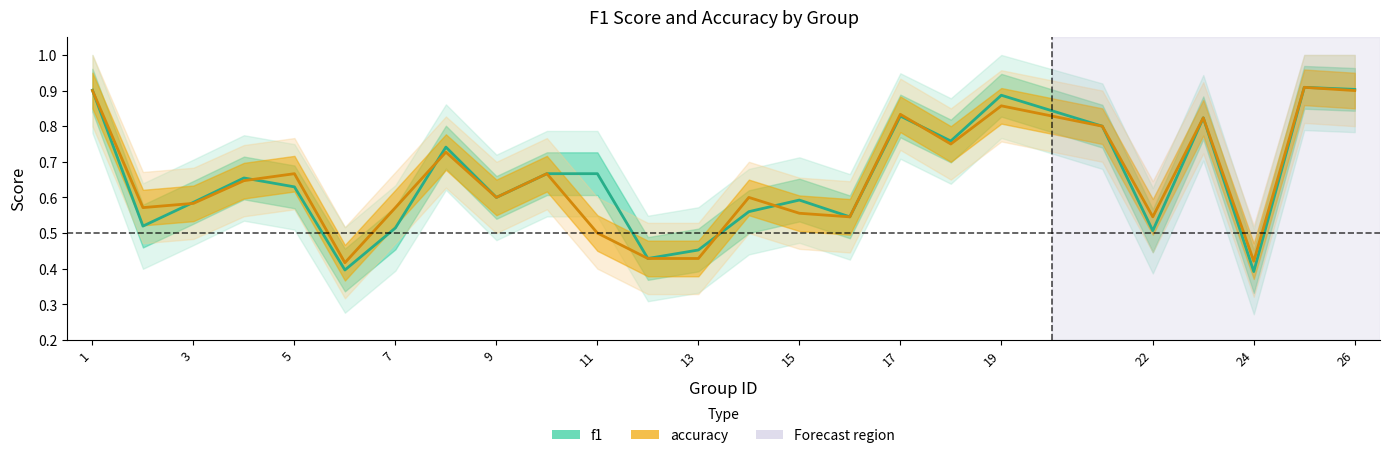

What are all the series names shown in the legend?

f1, accuracy